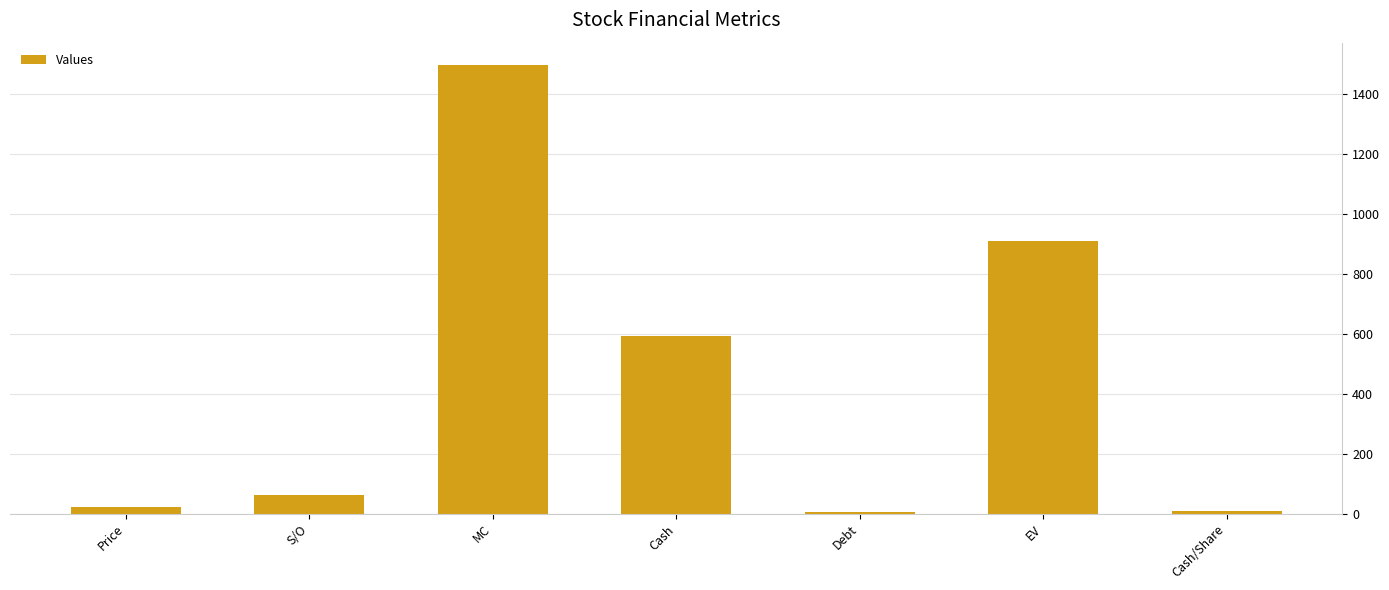

What is the label of the 1st bar from the left?

Price